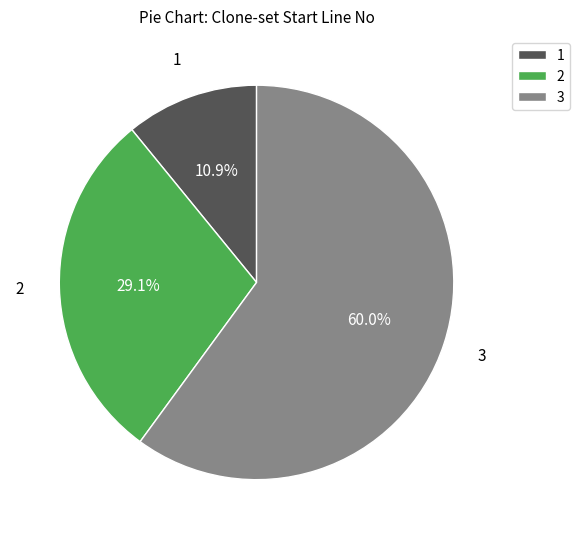

Does any single category account for the majority?

Yes